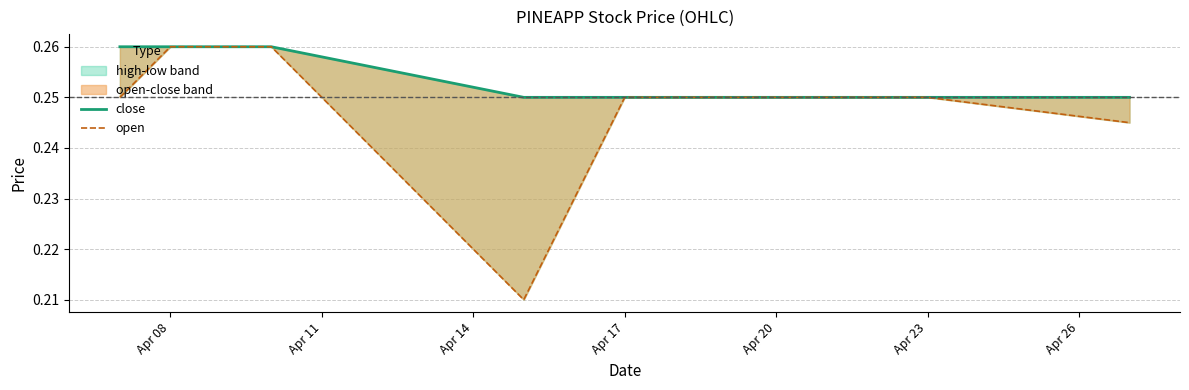

What is the maximum value shown in the chart?

0.3